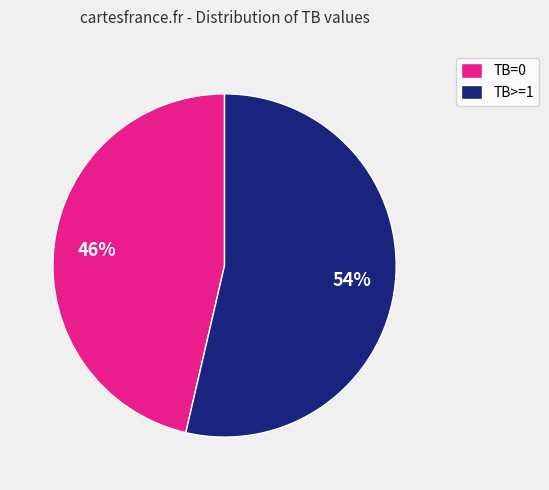

To the nearest percent, what portion does TB=0 represent?

46%